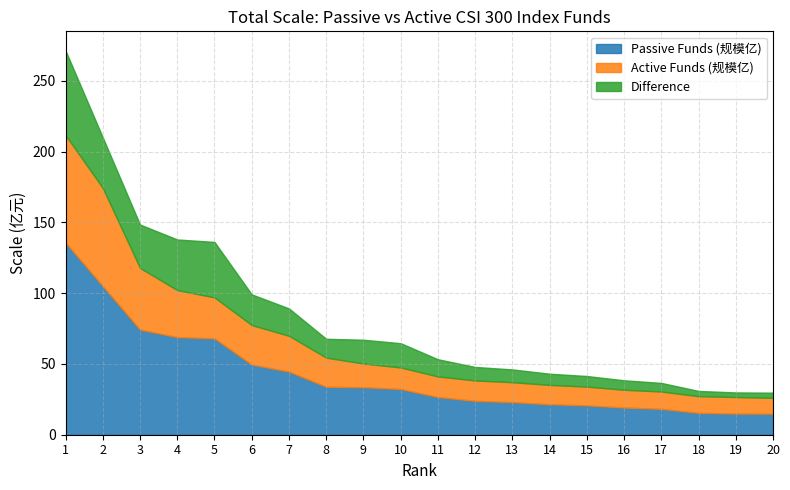

What is the total value across all series at 13?

46.1